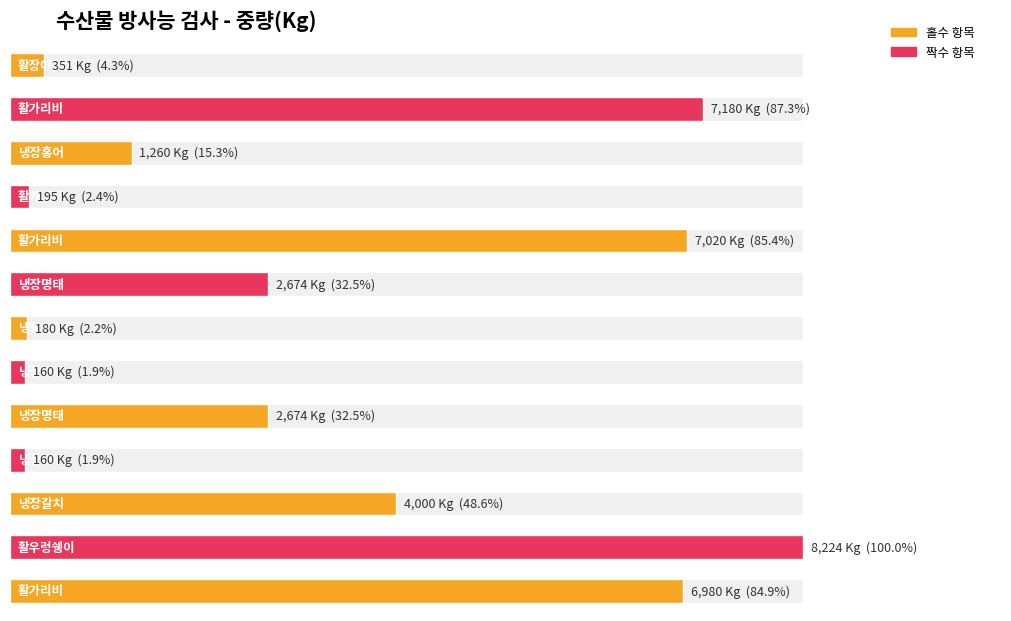

Rank the categories by value from lowest to highest.

냉장대구, 냉장대구, 냉동큰실말, 활가리비, 활장어(먹장어), 냉장홍어, 냉장명태, 냉장명태, 냉장갈치, 활가리비, 활가리비, 활가리비, 활우렁쉥이